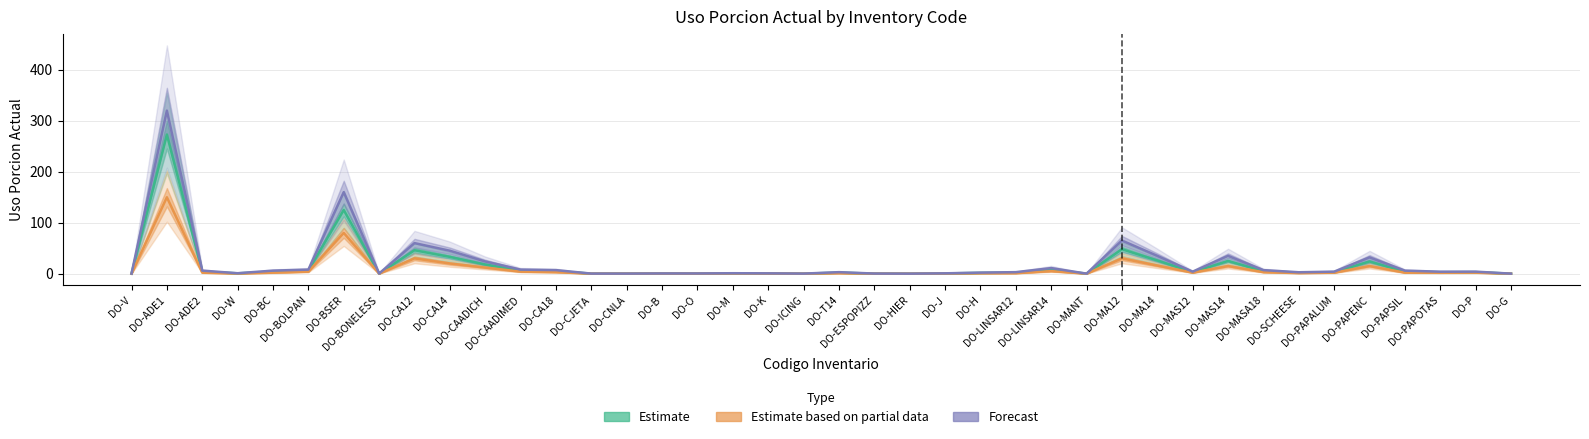

What is the total value across all series at DO-CAADIMED?

18.0